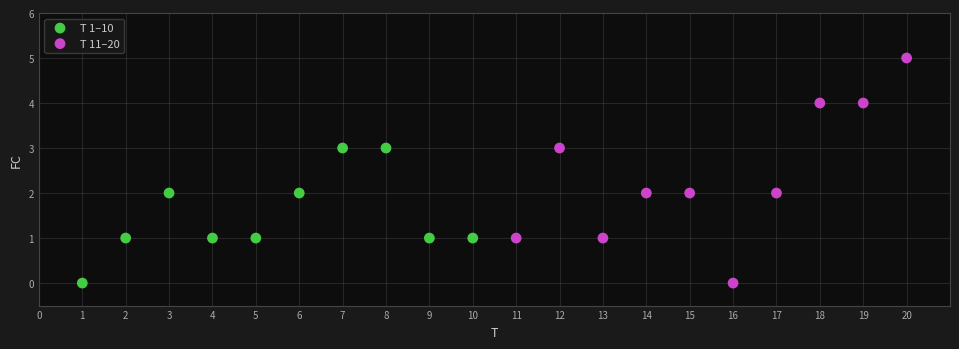

Which series contains the highest Y value?

T 11–20